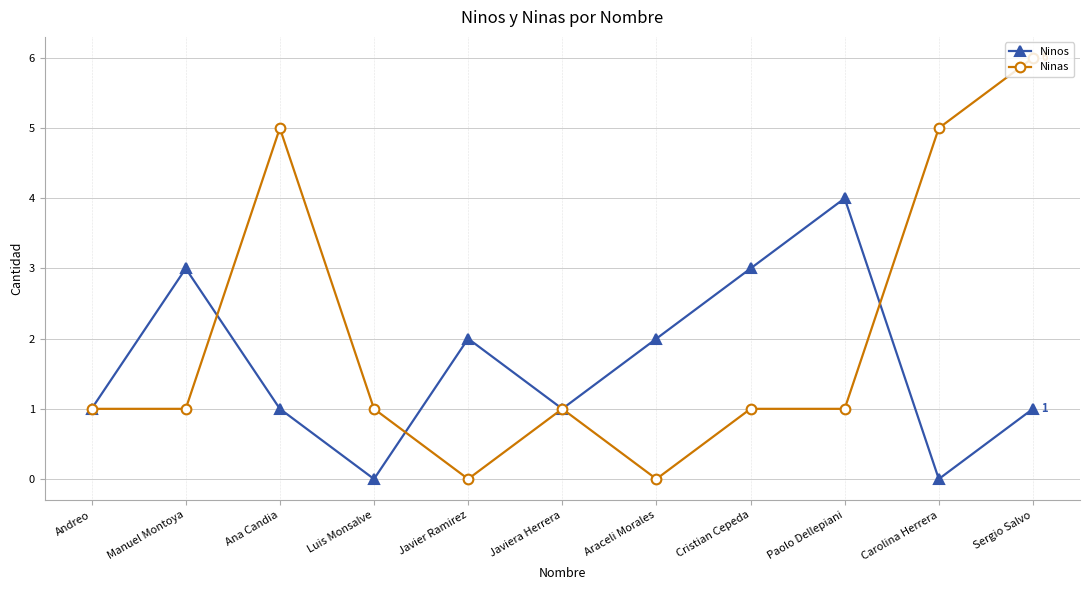

Which series has the largest range (max minus min)?

Ninas